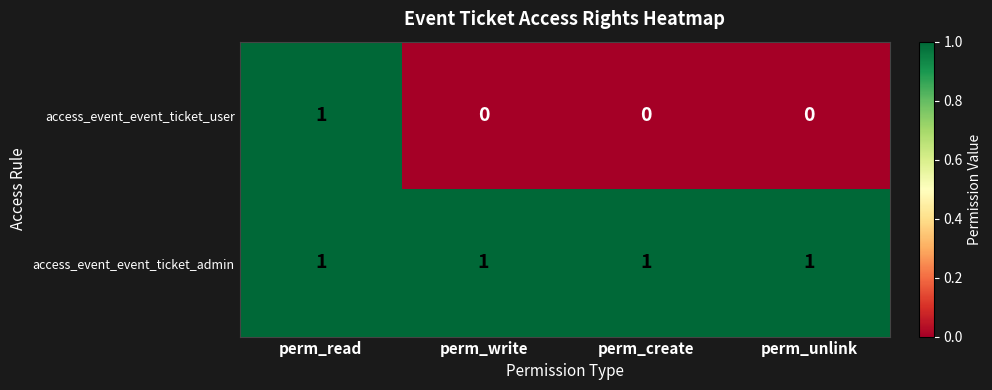

True or false: access_event_event_ticket_user has a value of 1 at perm_unlink.

False